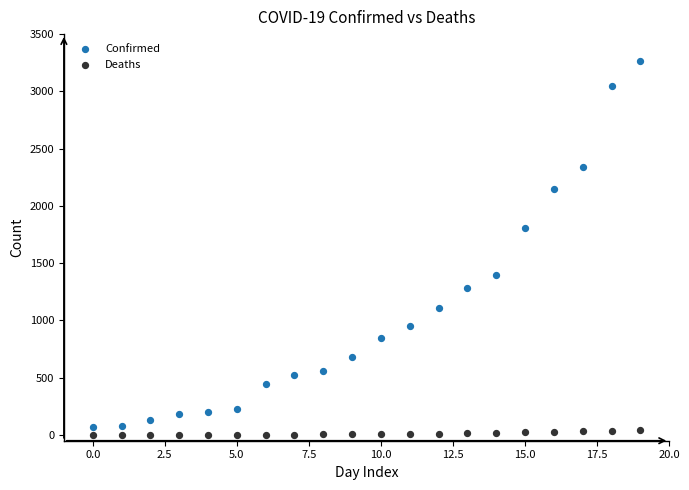

Which series contains the highest Y value?

Confirmed